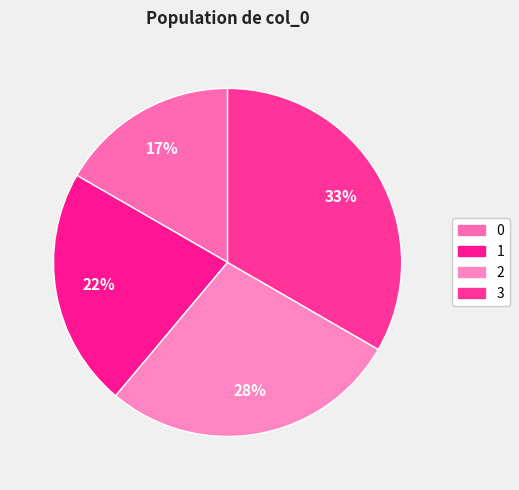

What is the change in value from 2 to 3?

+1